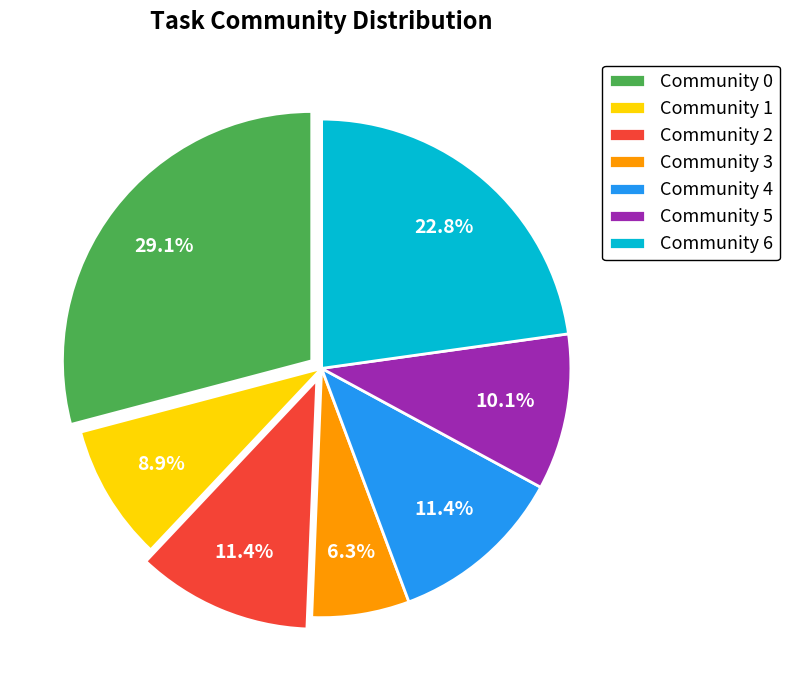

To the nearest percent, what percentage of the pie is Community 5?

10%